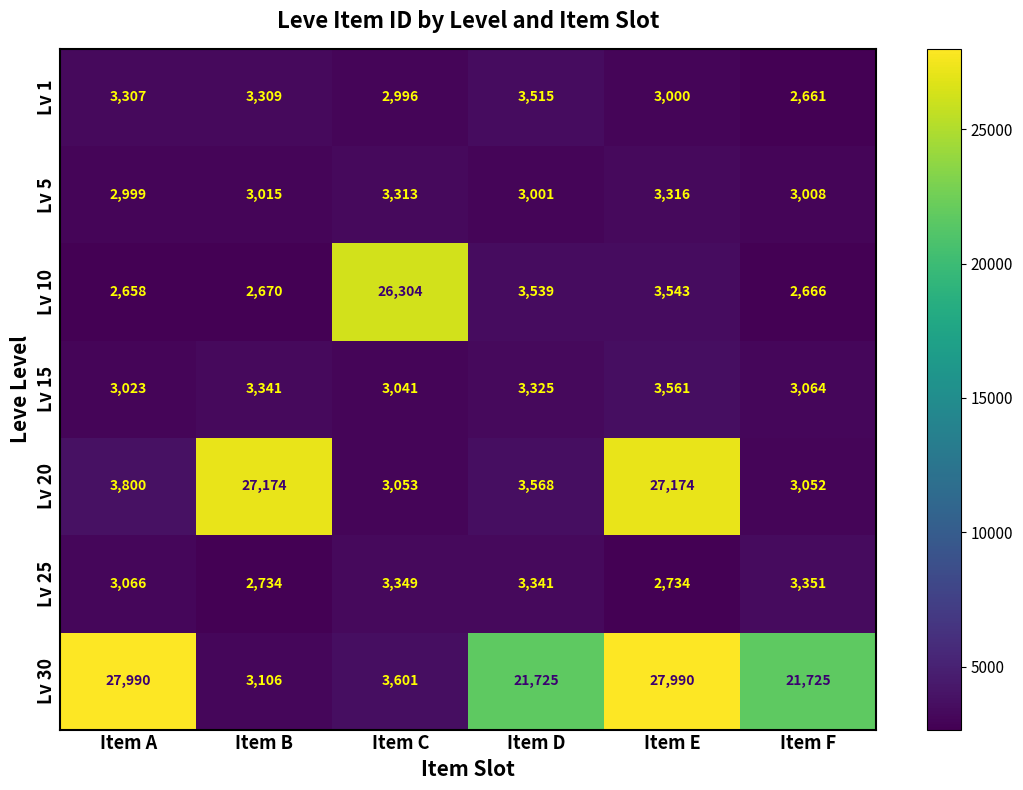

List the series in order of their peak value, lowest first.

Lv 5, Lv 25, Lv 1, Lv 15, Lv 10, Lv 20, Lv 30